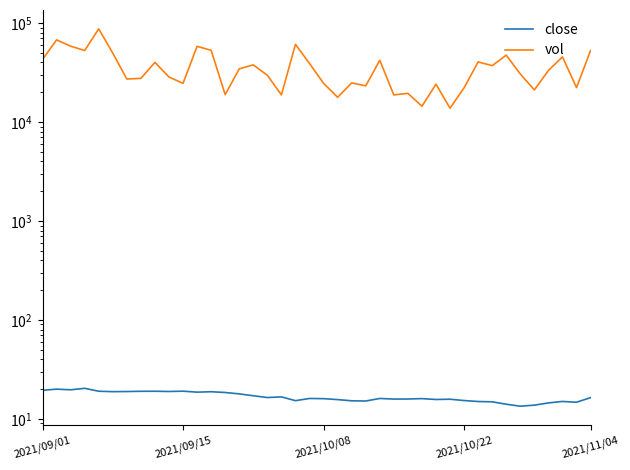

What is the difference between the second highest and minimum values in the vol series?

53823.8